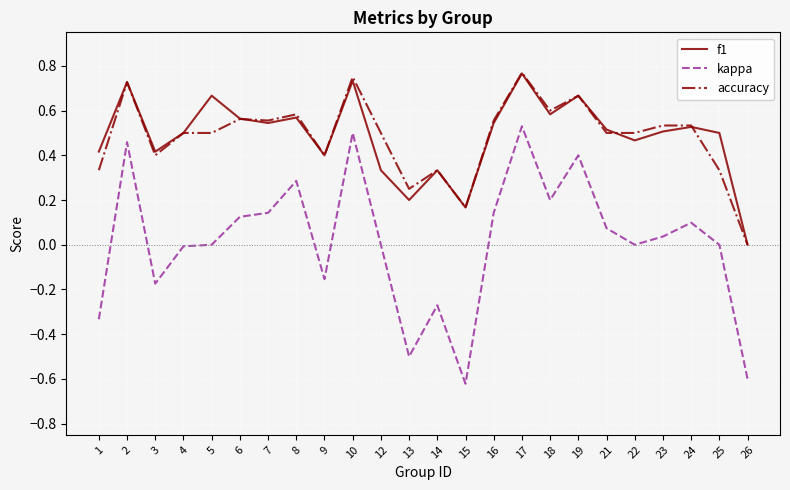

At 5, list the series in order from smallest to largest.

kappa, accuracy, f1